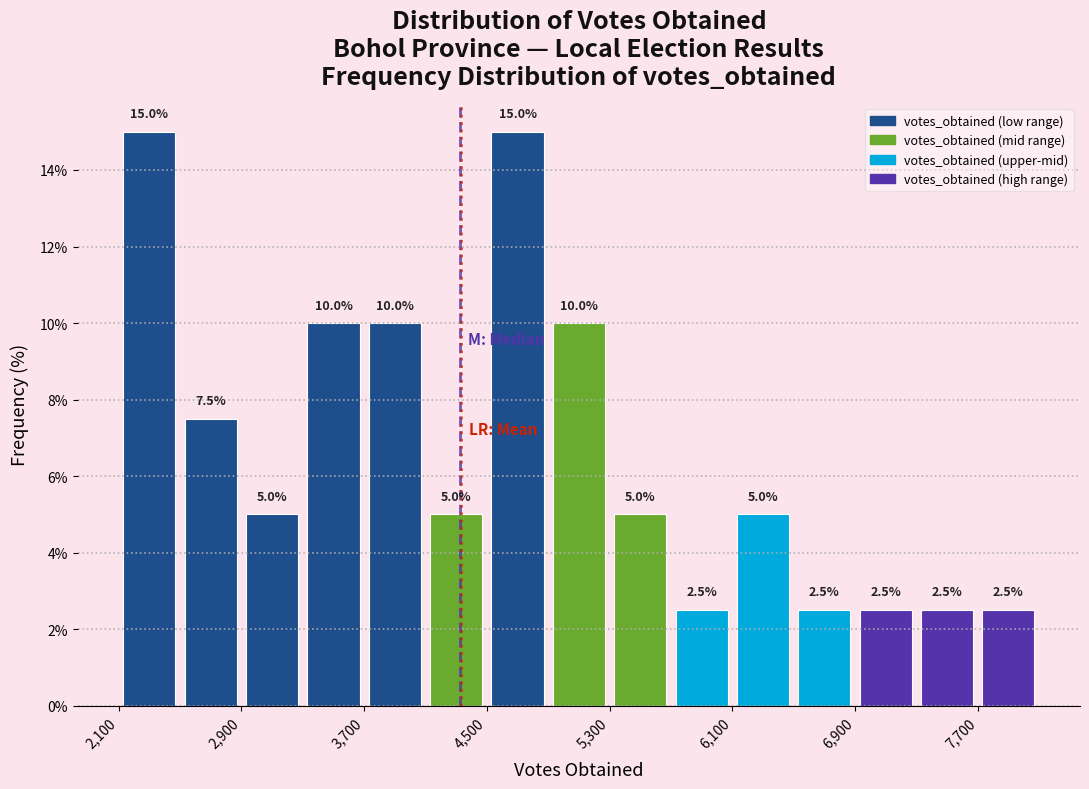

Reading left to right, list every bar in this chart as the range it spans on the x-axis followed by its height. The bar edges are not printed on the chart, so give them approximately, as read against the axis.

2100 to 2500: 15.0
2500 to 2900: 7.5
2900 to 3300: 5.0
3300 to 3700: 10.0
3700 to 4100: 10.0
4100 to 4500: 5.0
4500 to 4900: 15.0
4900 to 5300: 10.0
5300 to 5700: 5.0
5700 to 6100: 2.5
6100 to 6500: 5.0
6500 to 6900: 2.5
6900 to 7300: 2.5
7300 to 7700: 2.5
7700 to 8100: 2.5